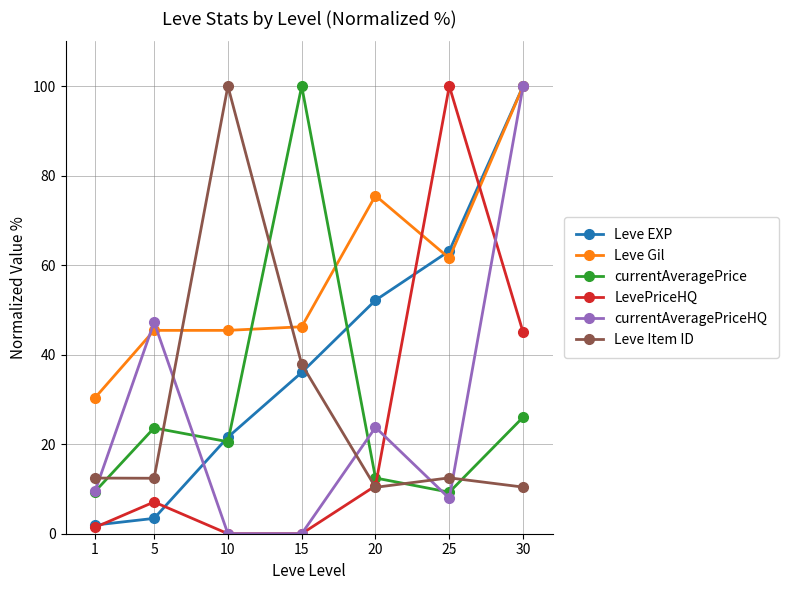

What is the highest value of the currentAveragePrice series?

100.0